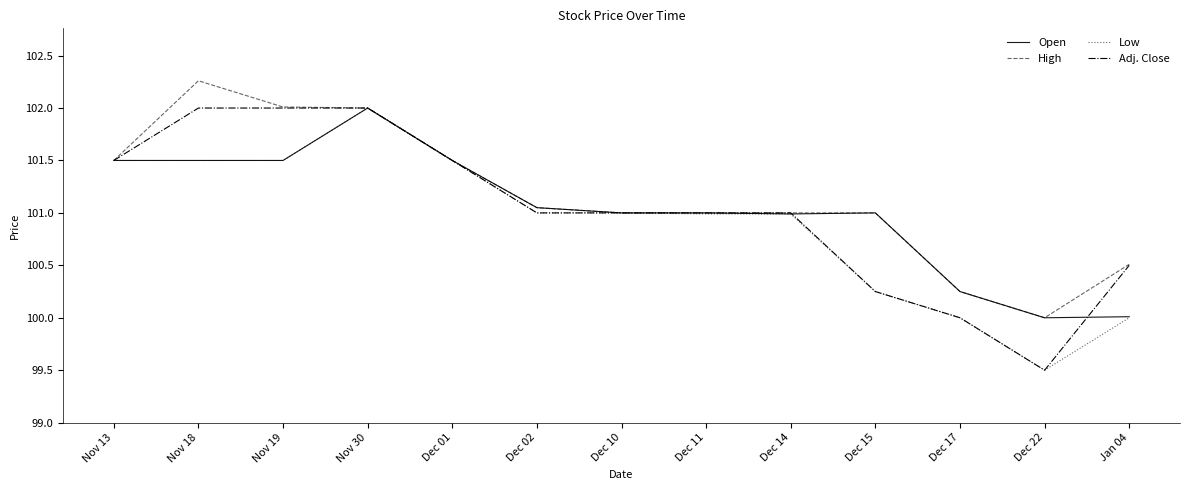

Which category has the highest value across all series?

Nov 18